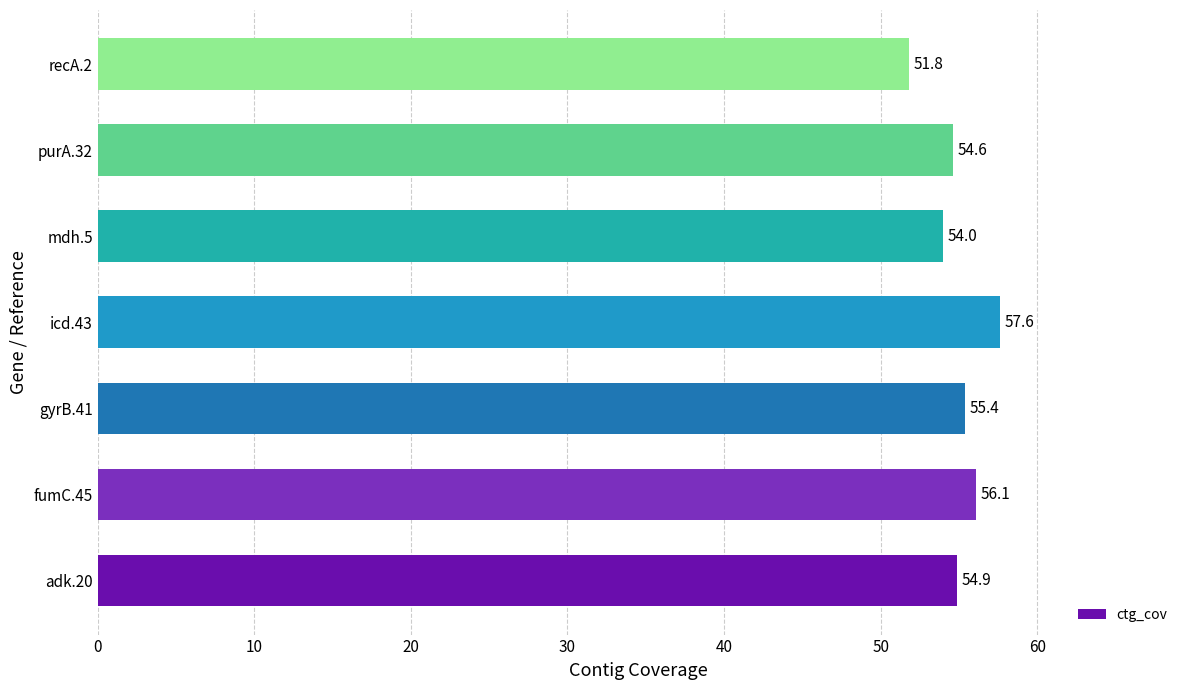

Reading bottom to top, transcribe all the data shown in this chart.

54.9	56.1	55.4	57.6	54.0	54.6	51.8